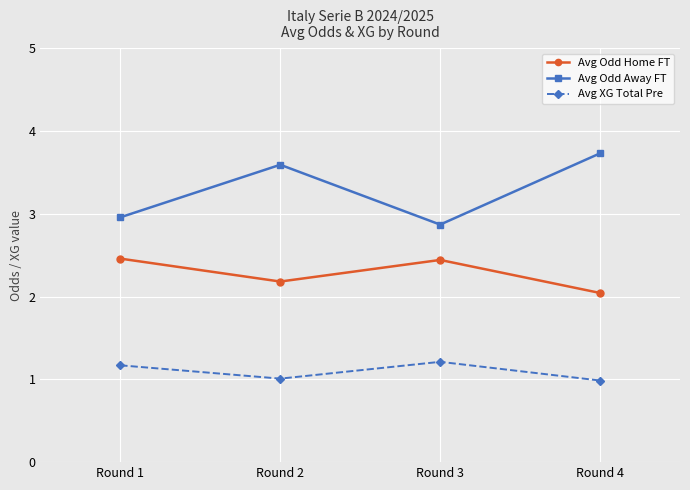

Count the number of data series in this chart.

3